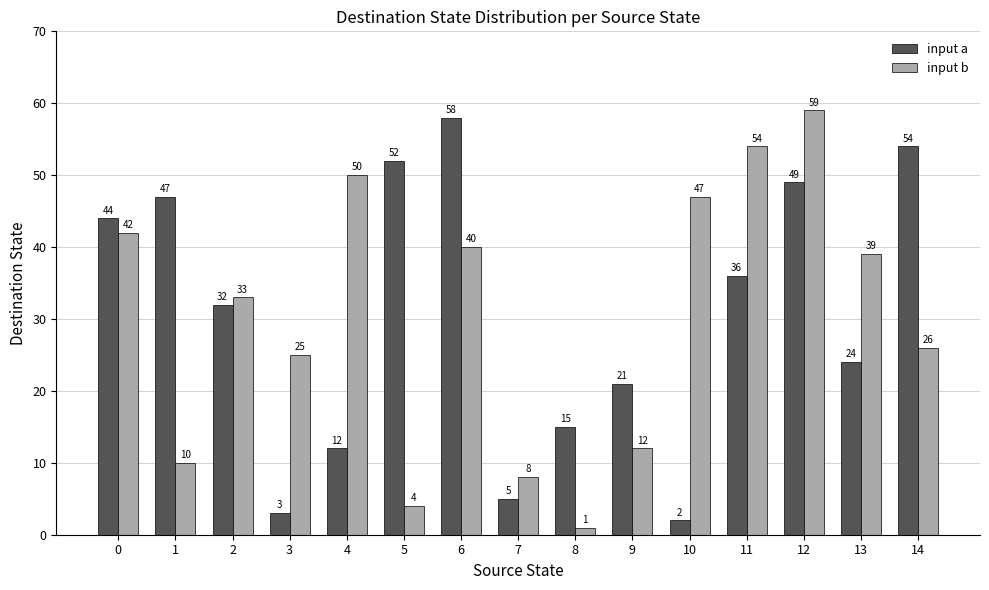

What is the approximate value of input b at 9?

12